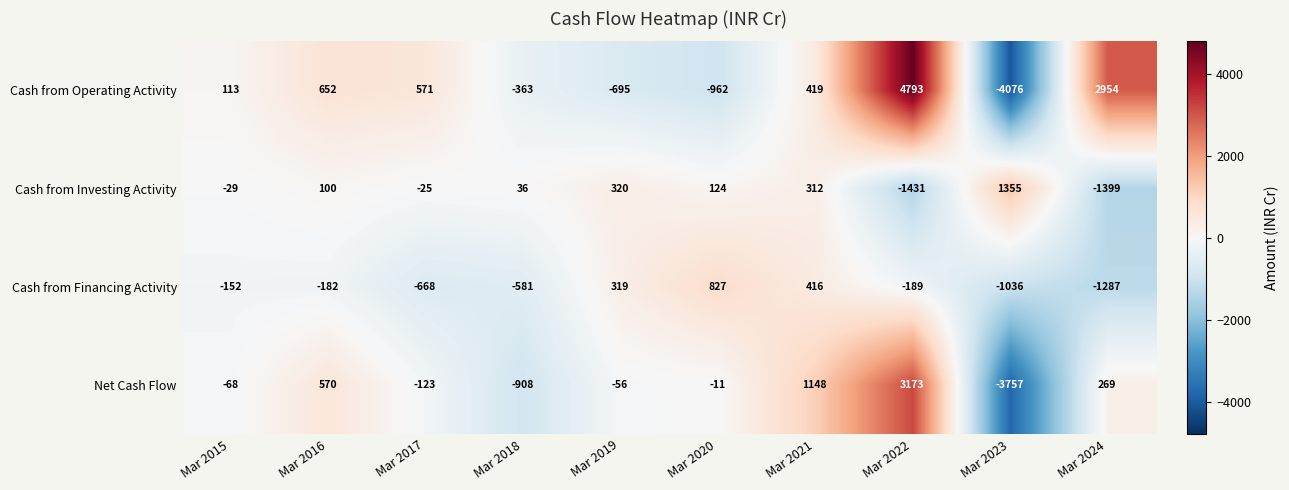

List the series in order of their peak value, lowest first.

Cash from Financing Activity, Cash from Investing Activity, Net Cash Flow, Cash from Operating Activity